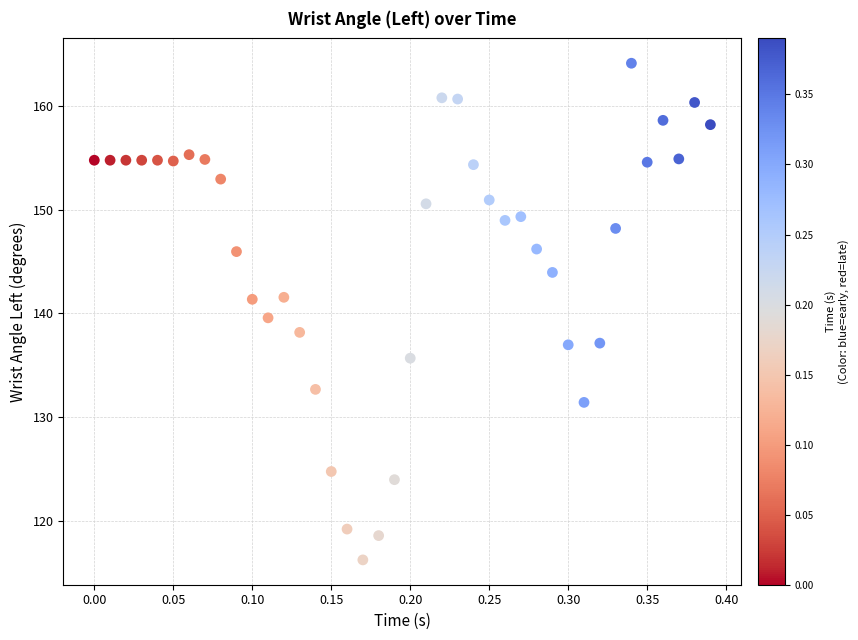

What is the range of X values (max minus min)?

0.4